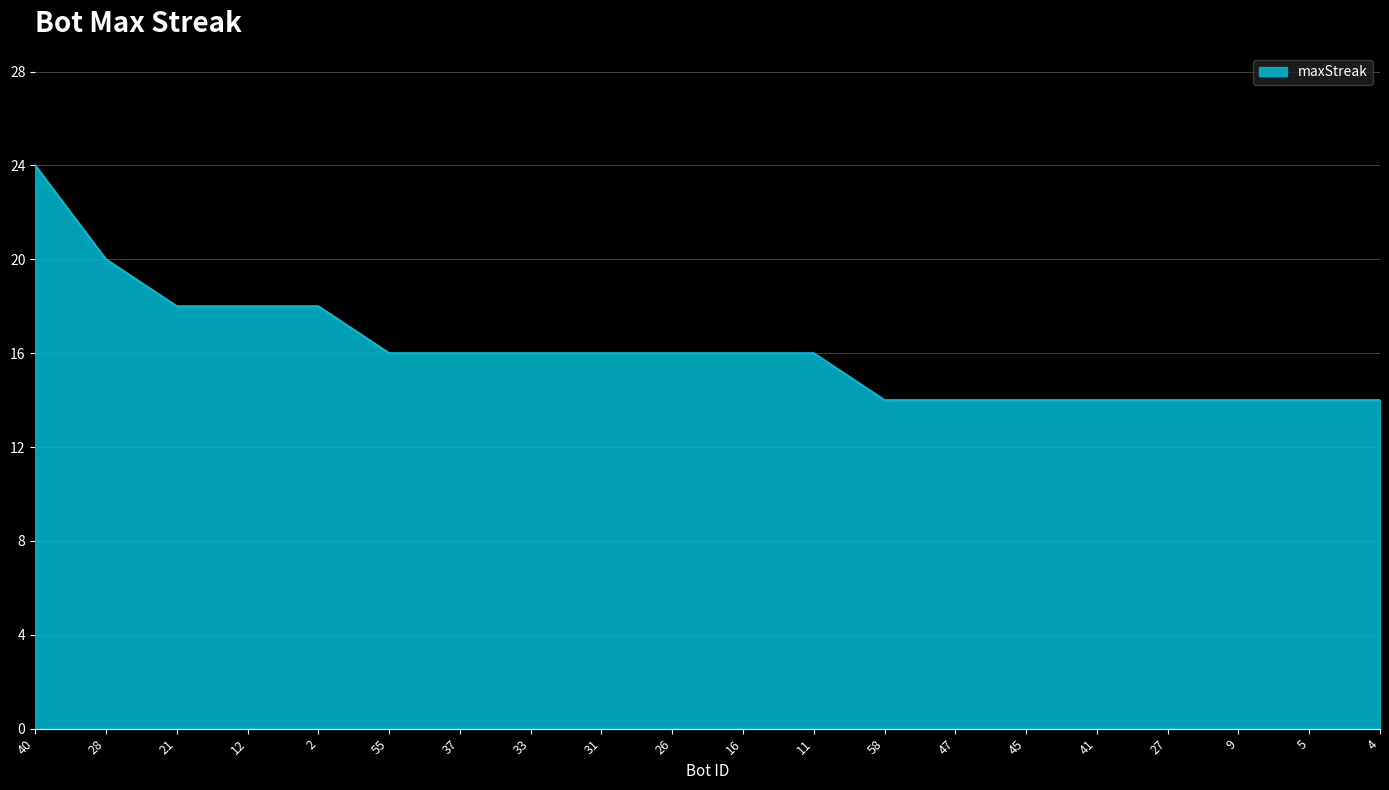

Does the chart have visible grid lines?

Yes